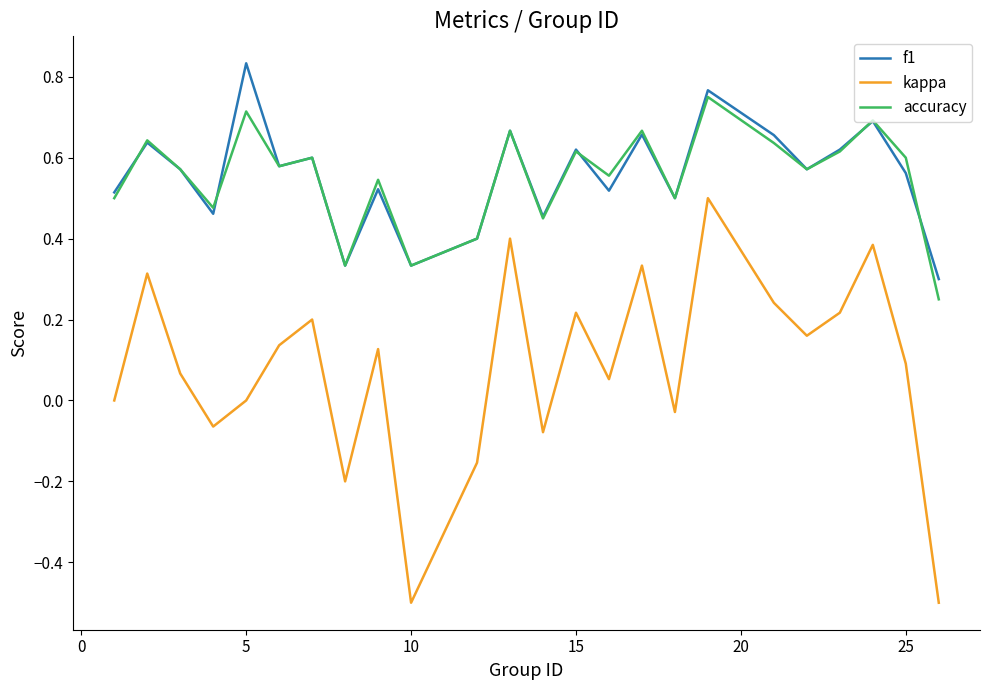

What are all the series names shown in the legend?

f1, kappa, accuracy